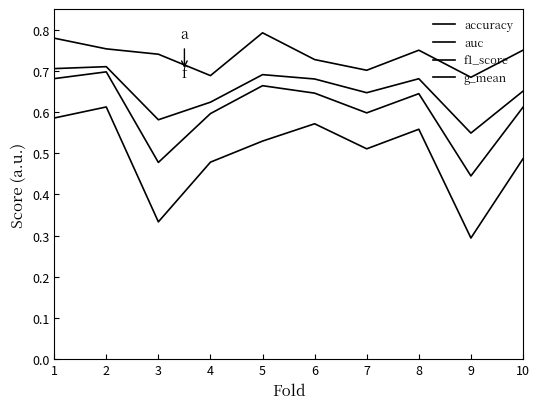

Which series has the largest range (max minus min)?

f1_score